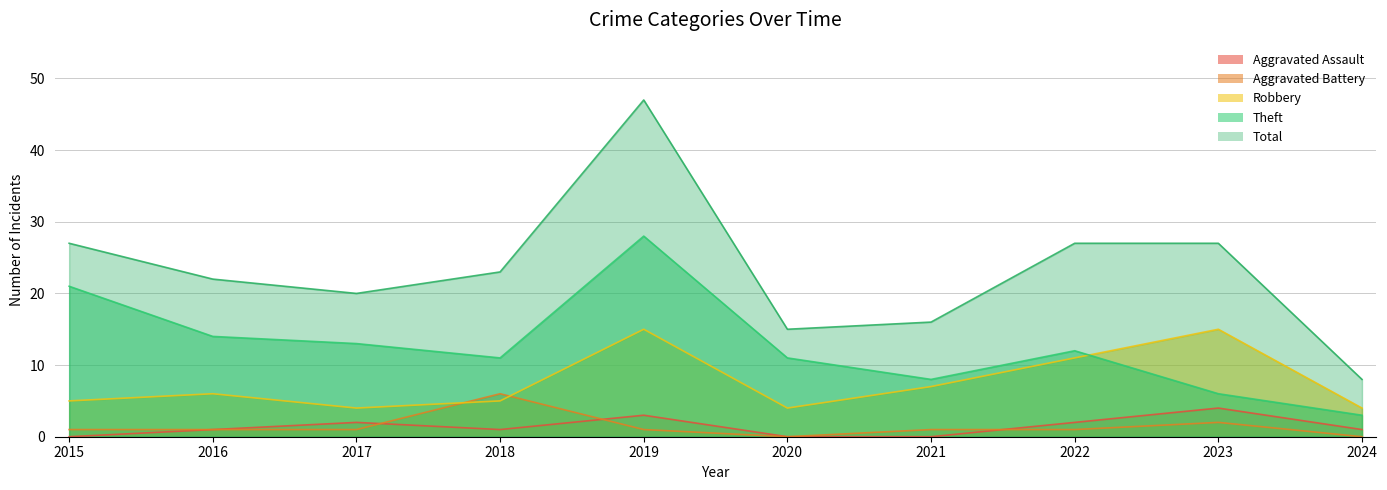

Which series has the largest range (max minus min)?

Total